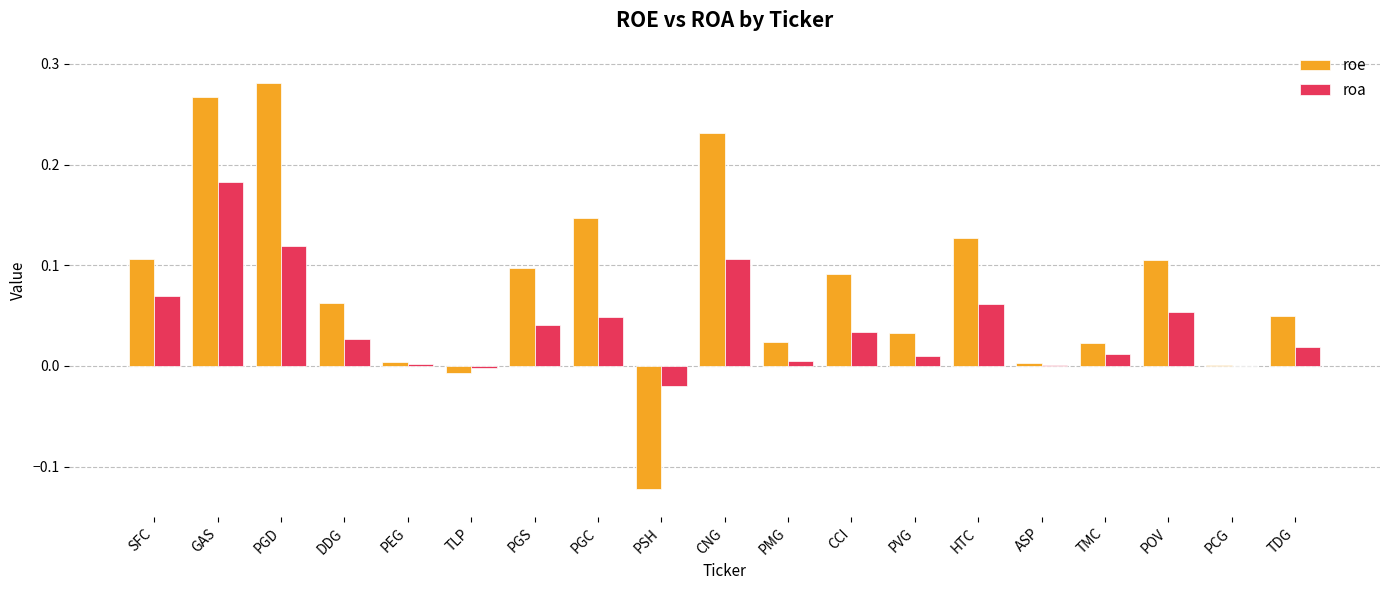

What is the sum of all roa values?

0.8